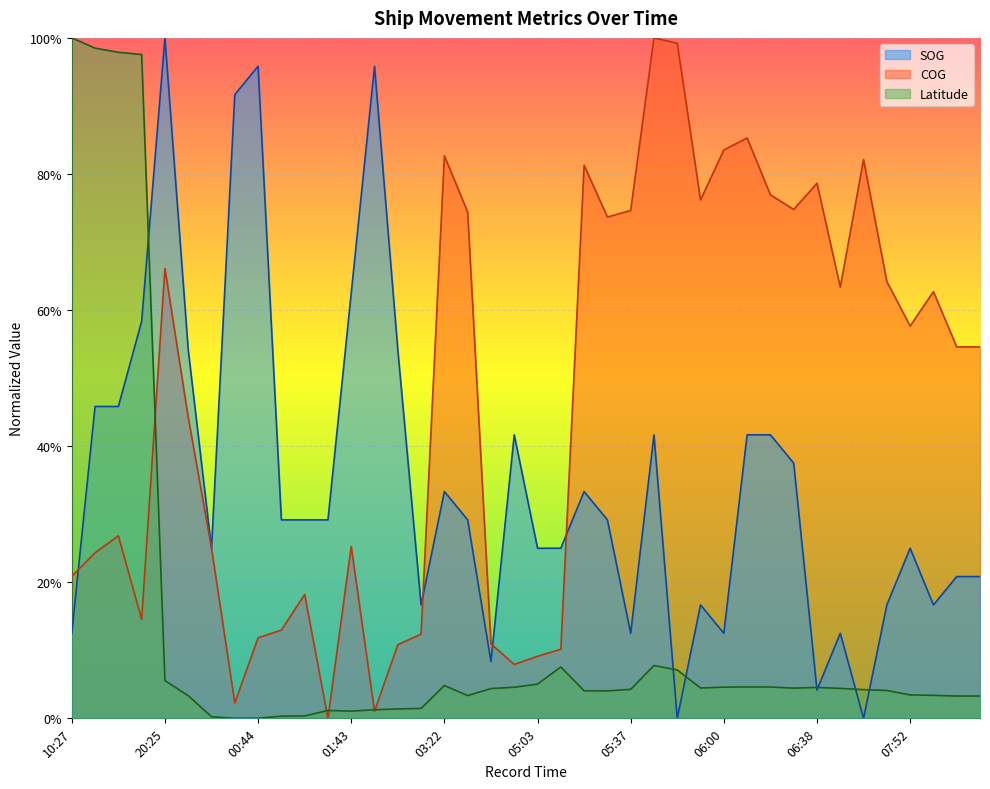

What is the greatest value displayed?

1.0